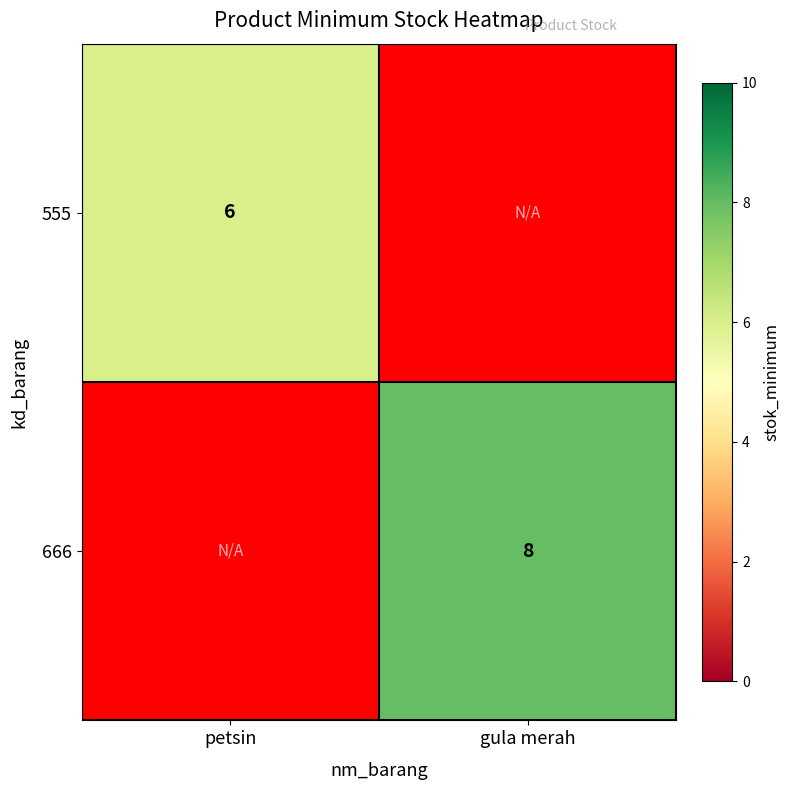

True or false: 555 has a value of 10 at petsin.

False